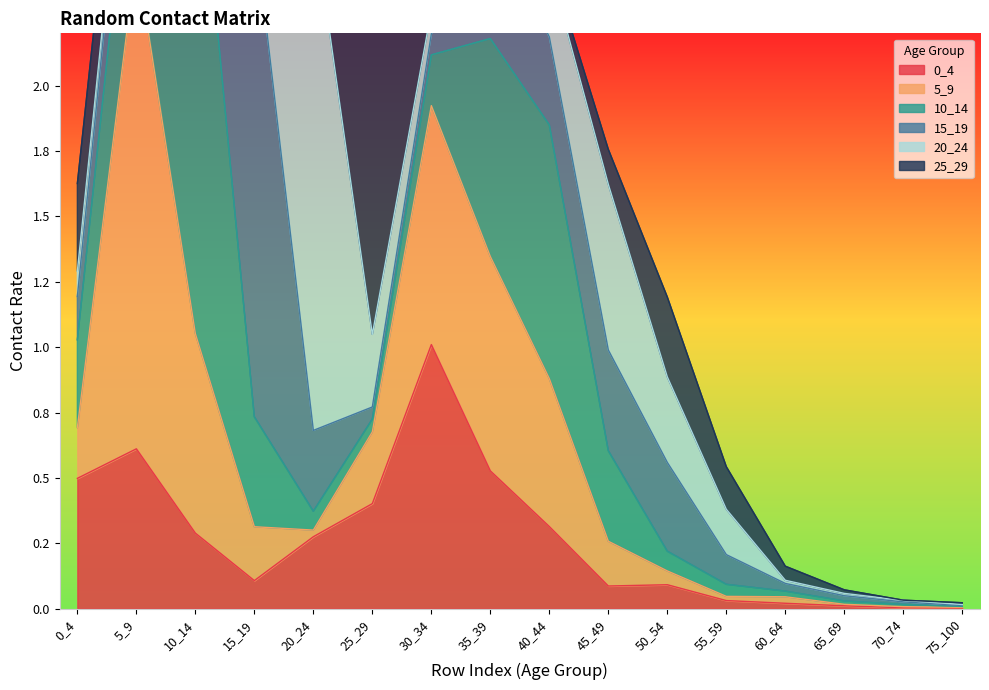

At how many categories does at least one series exceed 0?

16